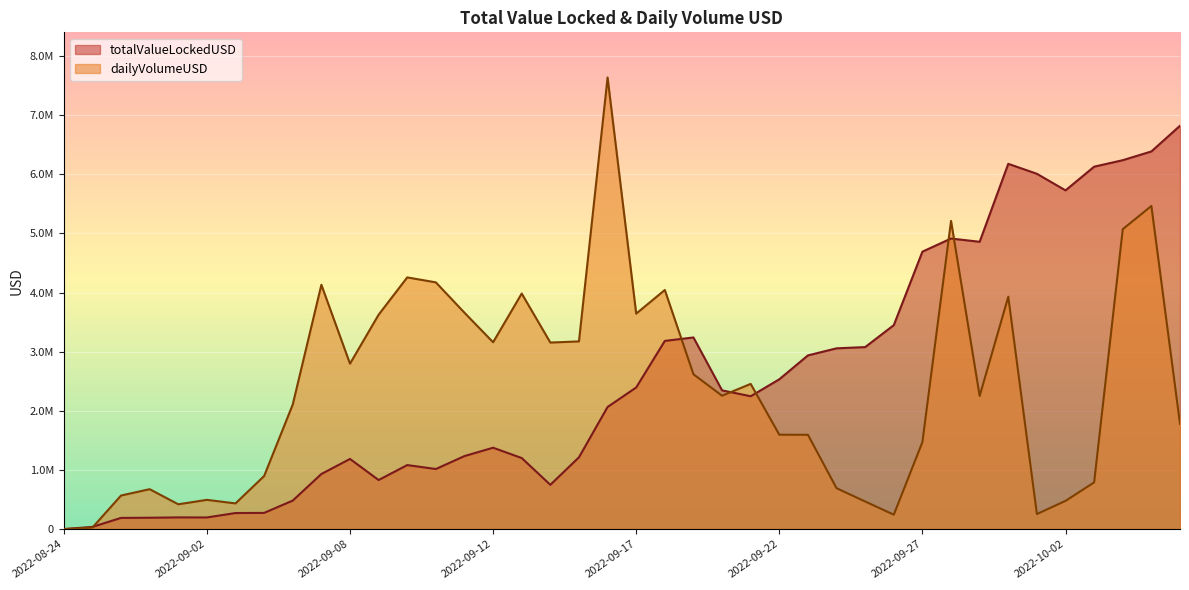

Which series has the widest spread of values?

dailyVolumeUSD